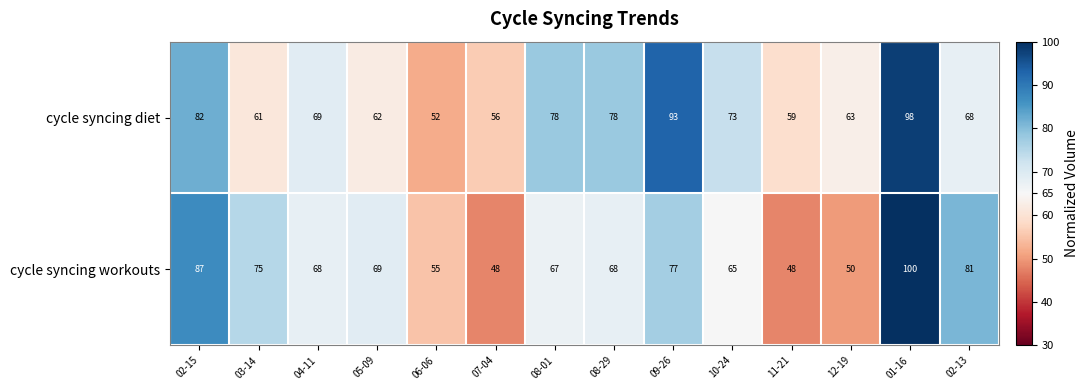

Reading left to right, list all the values displayed in this chart.

cycle syncing diet: 02-15=82	03-14=61	04-11=69	05-09=62	06-06=52	07-04=56	08-01=78	08-29=78	09-26=93	10-24=73	11-21=59	12-19=63	01-16=98	02-13=68
cycle syncing workouts: 02-15=87	03-14=75	04-11=68	05-09=69	06-06=55	07-04=48	08-01=67	08-29=68	09-26=77	10-24=65	11-21=48	12-19=50	01-16=100	02-13=81